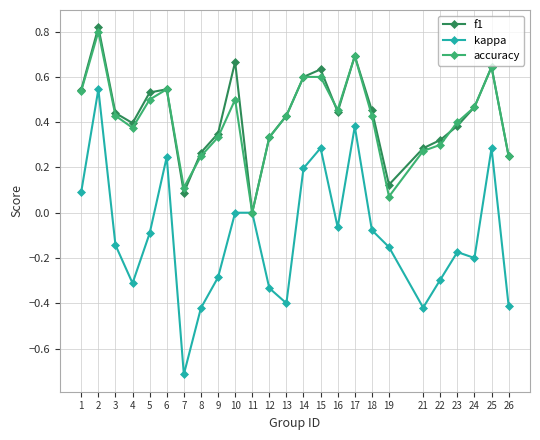

List the series in order of their peak value, lowest first.

kappa, accuracy, f1